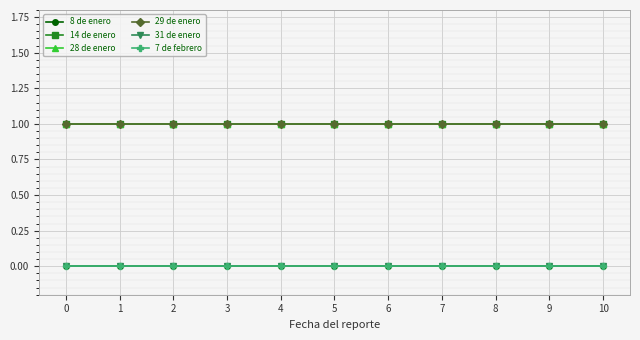

Which series has the largest total across all categories?

14 de enero